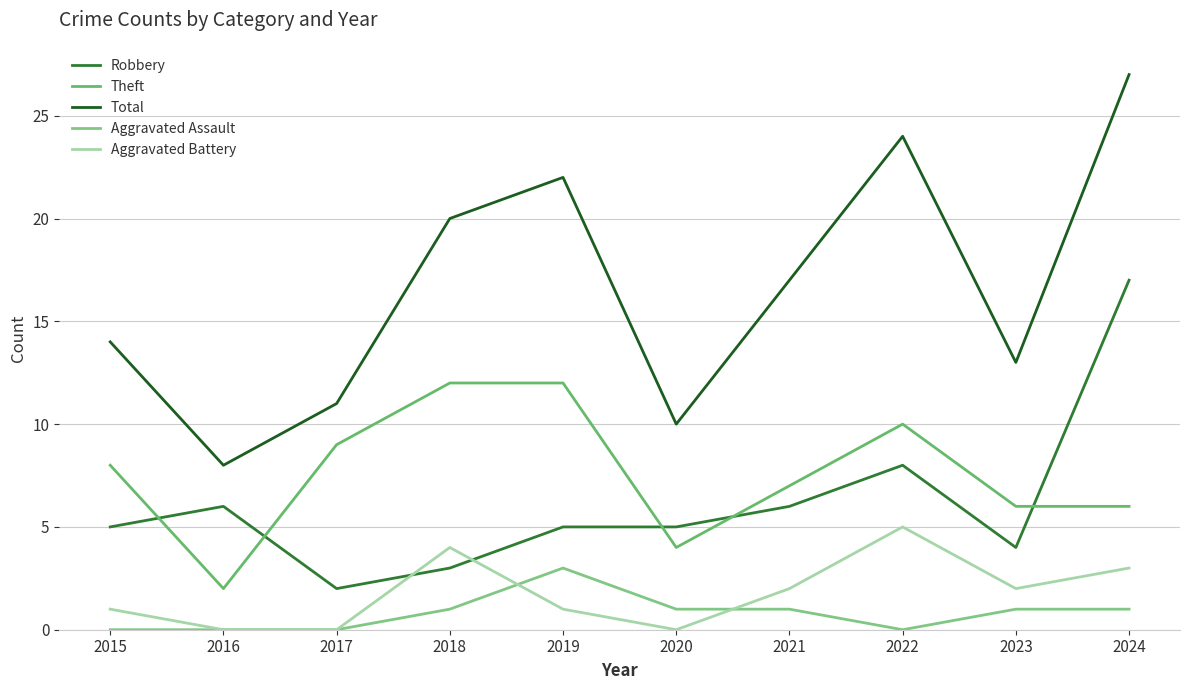

Is this an area chart (filled region under the line)?

No